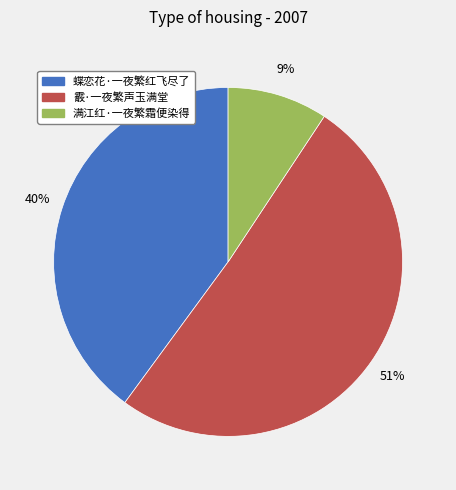

The 满江红·一夜繁霜便染得 slice represents 21% of the pie. True or false?

False